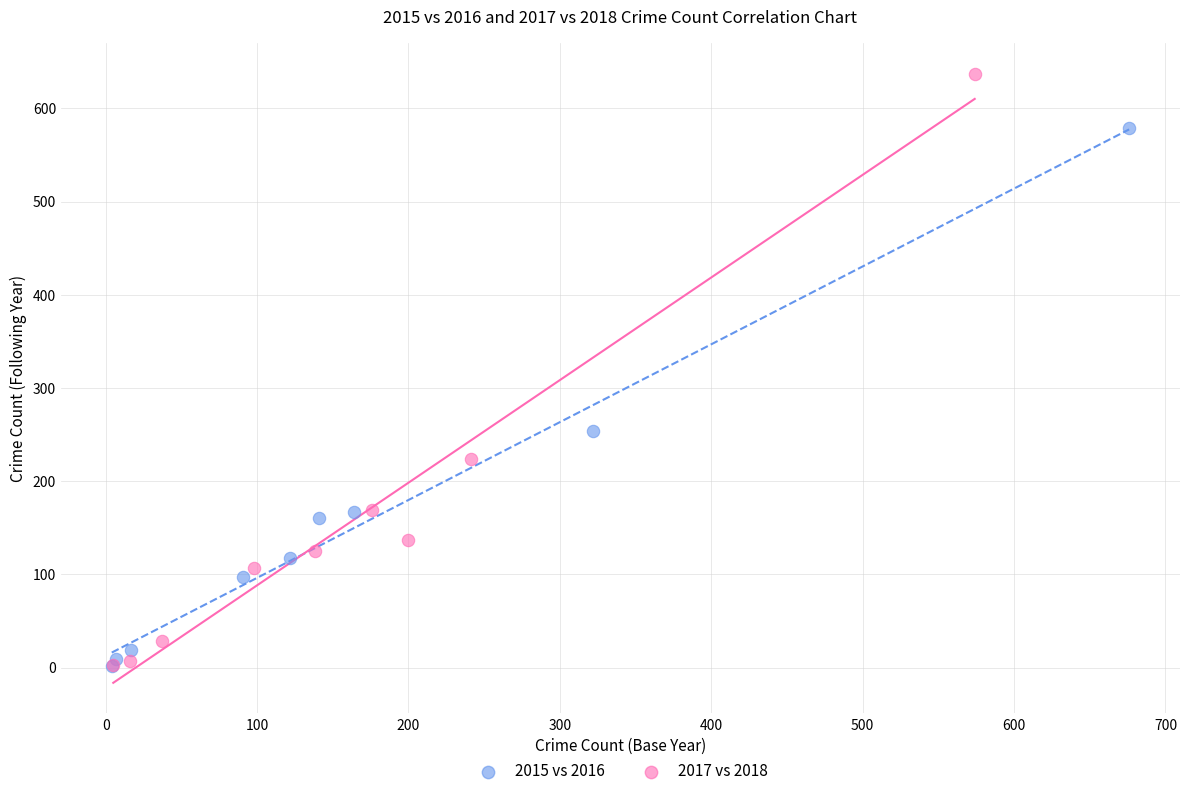

Which series contains the highest Y value?

2017 vs 2018